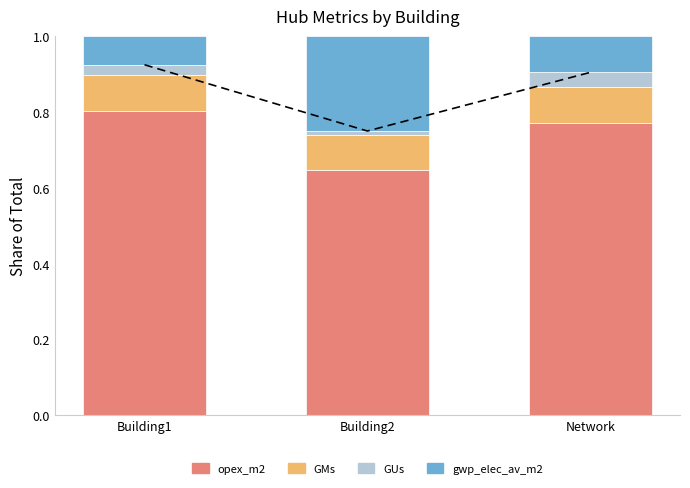

Where is gwp_elec_av_m2 nearest to the value 0?

Building1